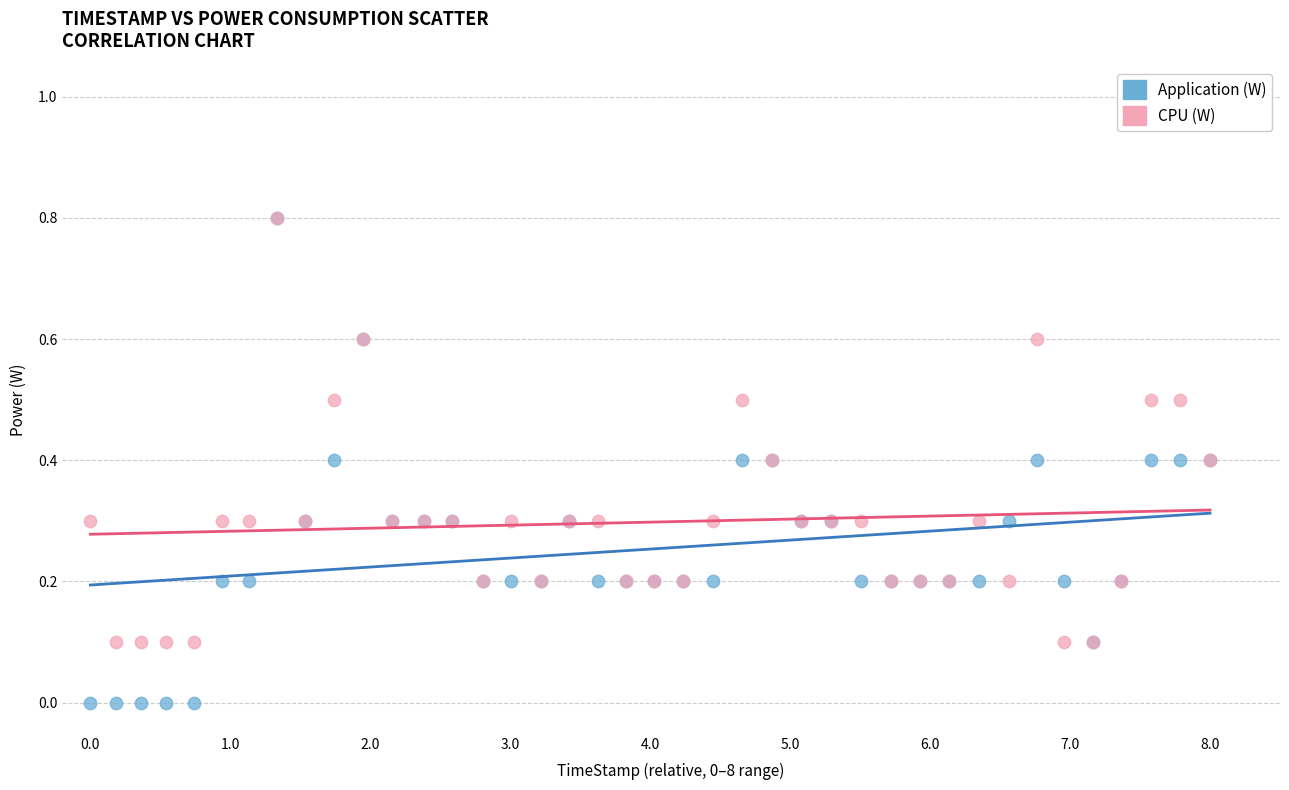

What are all the series names shown in the legend?

Application (W), CPU (W)